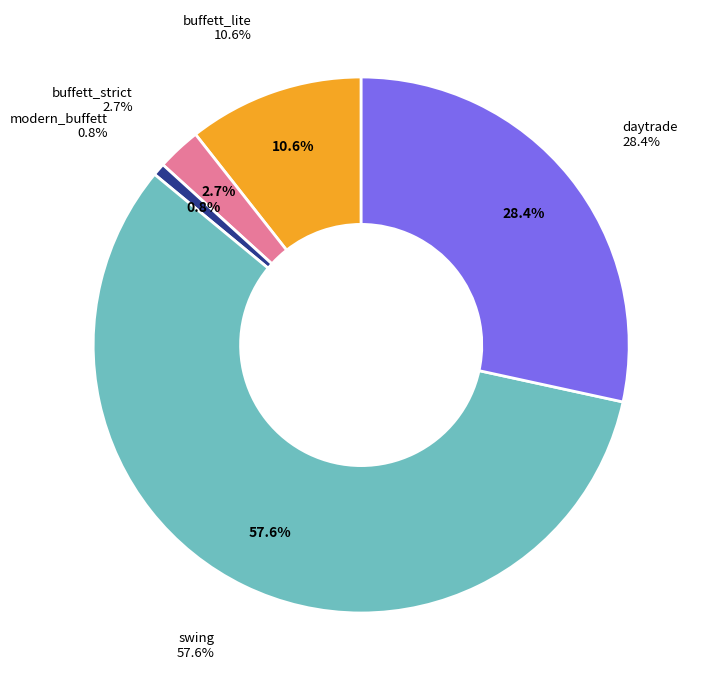

To the nearest percent, what is the combined percentage of modern_buffett and swing?

58%